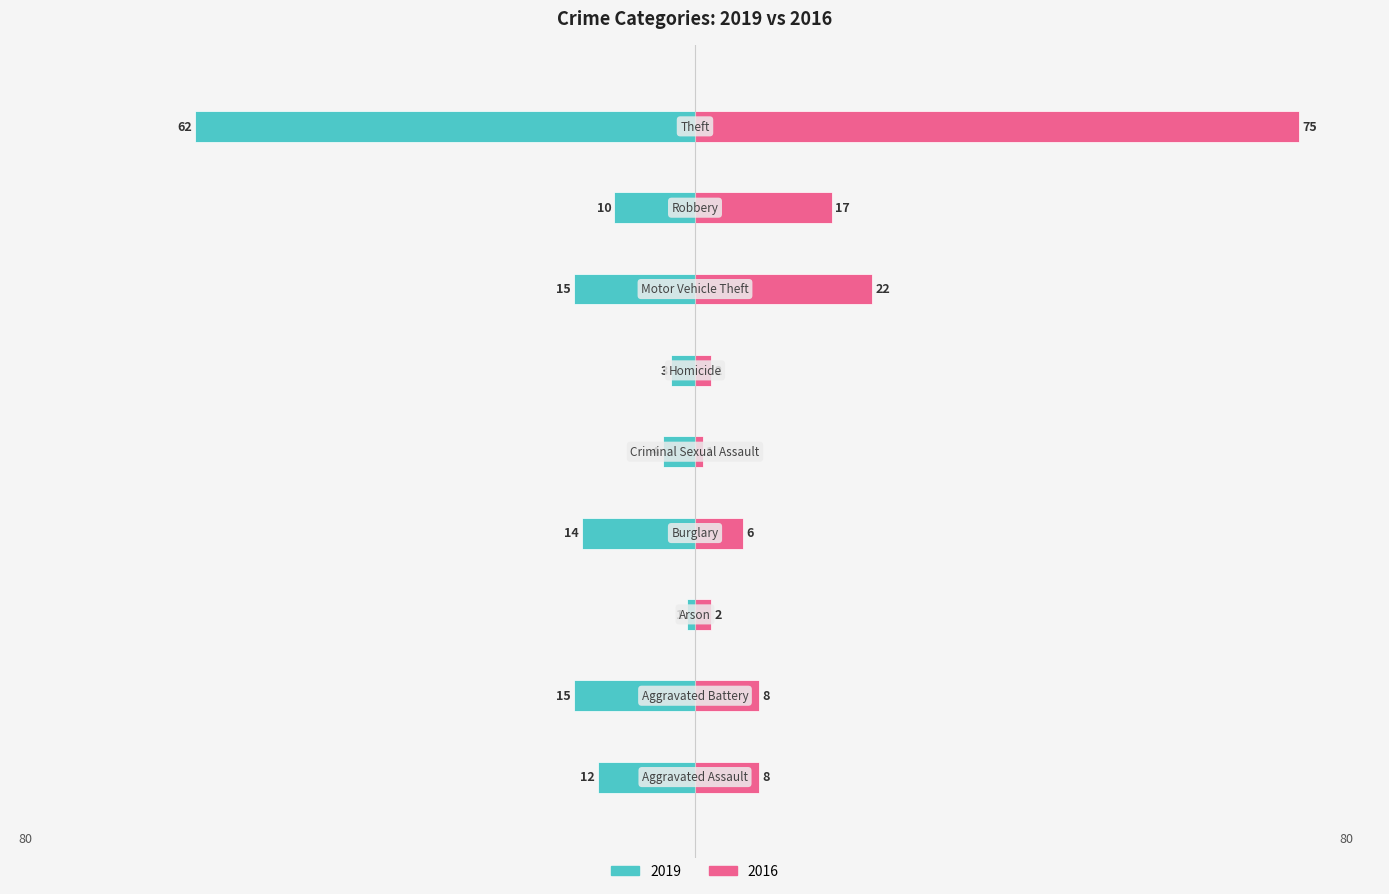

How many data points in 2019 are less than -12?

4